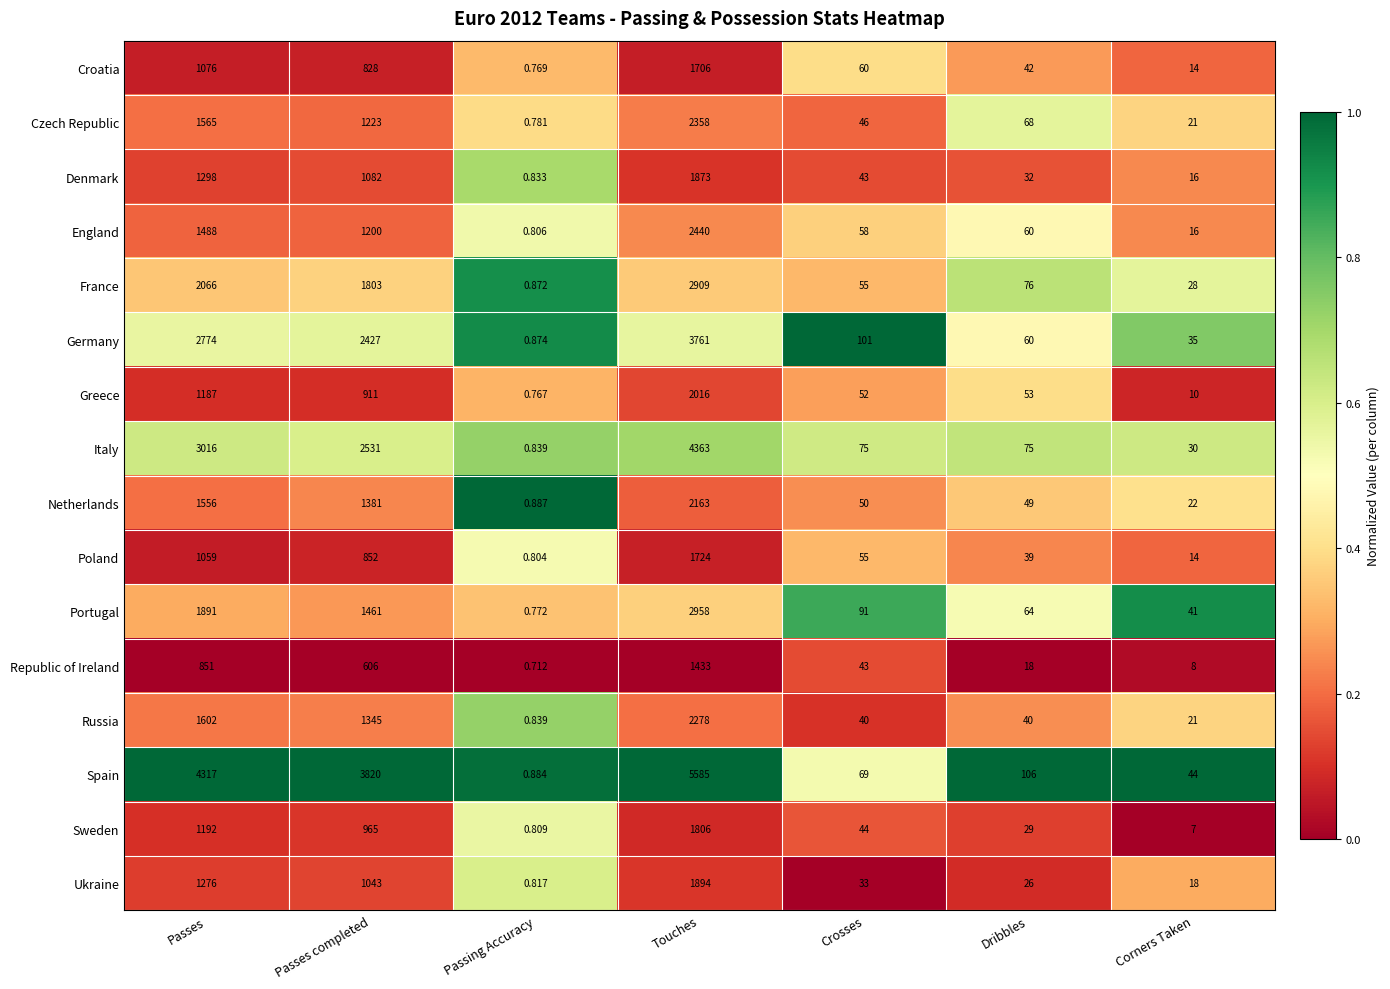

At how many categories does at least one series exceed 0?

7